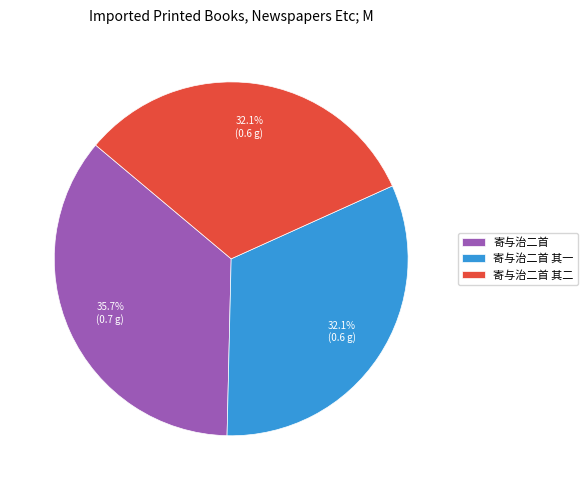

Which slice is the largest?

寄与治二首